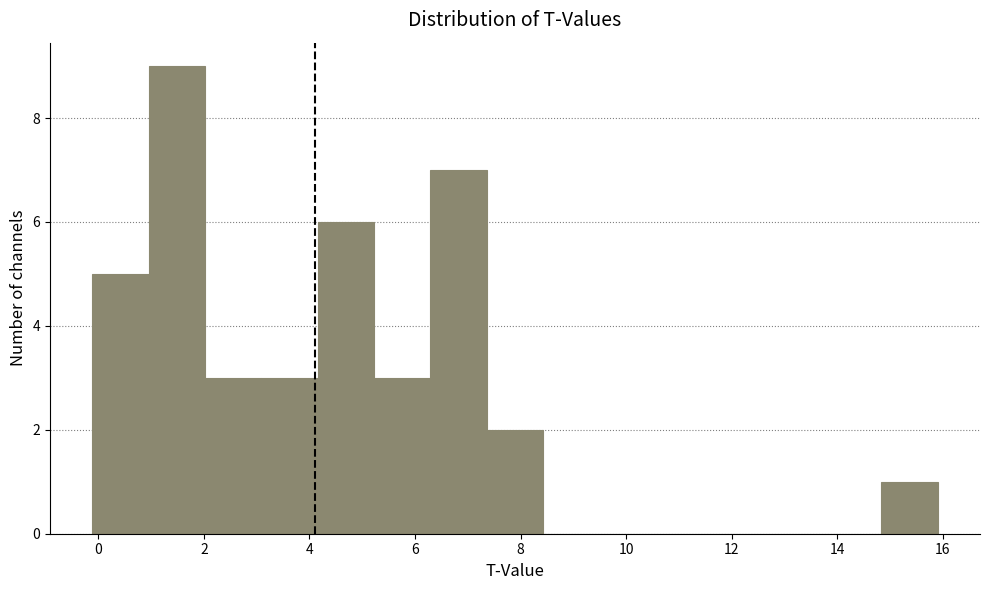

Over which range of the x-axis is the bar tallest?

1.0 to 2.0